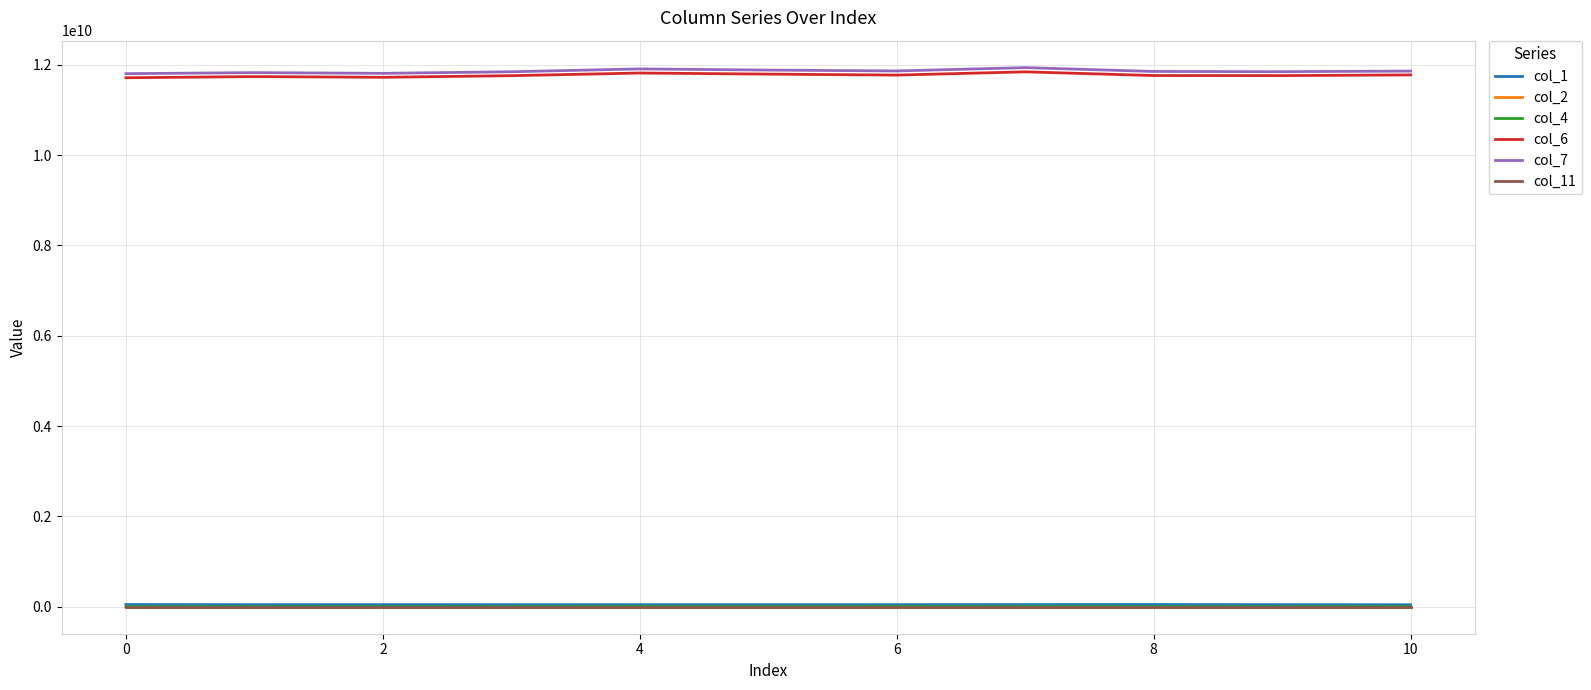

What is the greatest value displayed?

11936560417.0